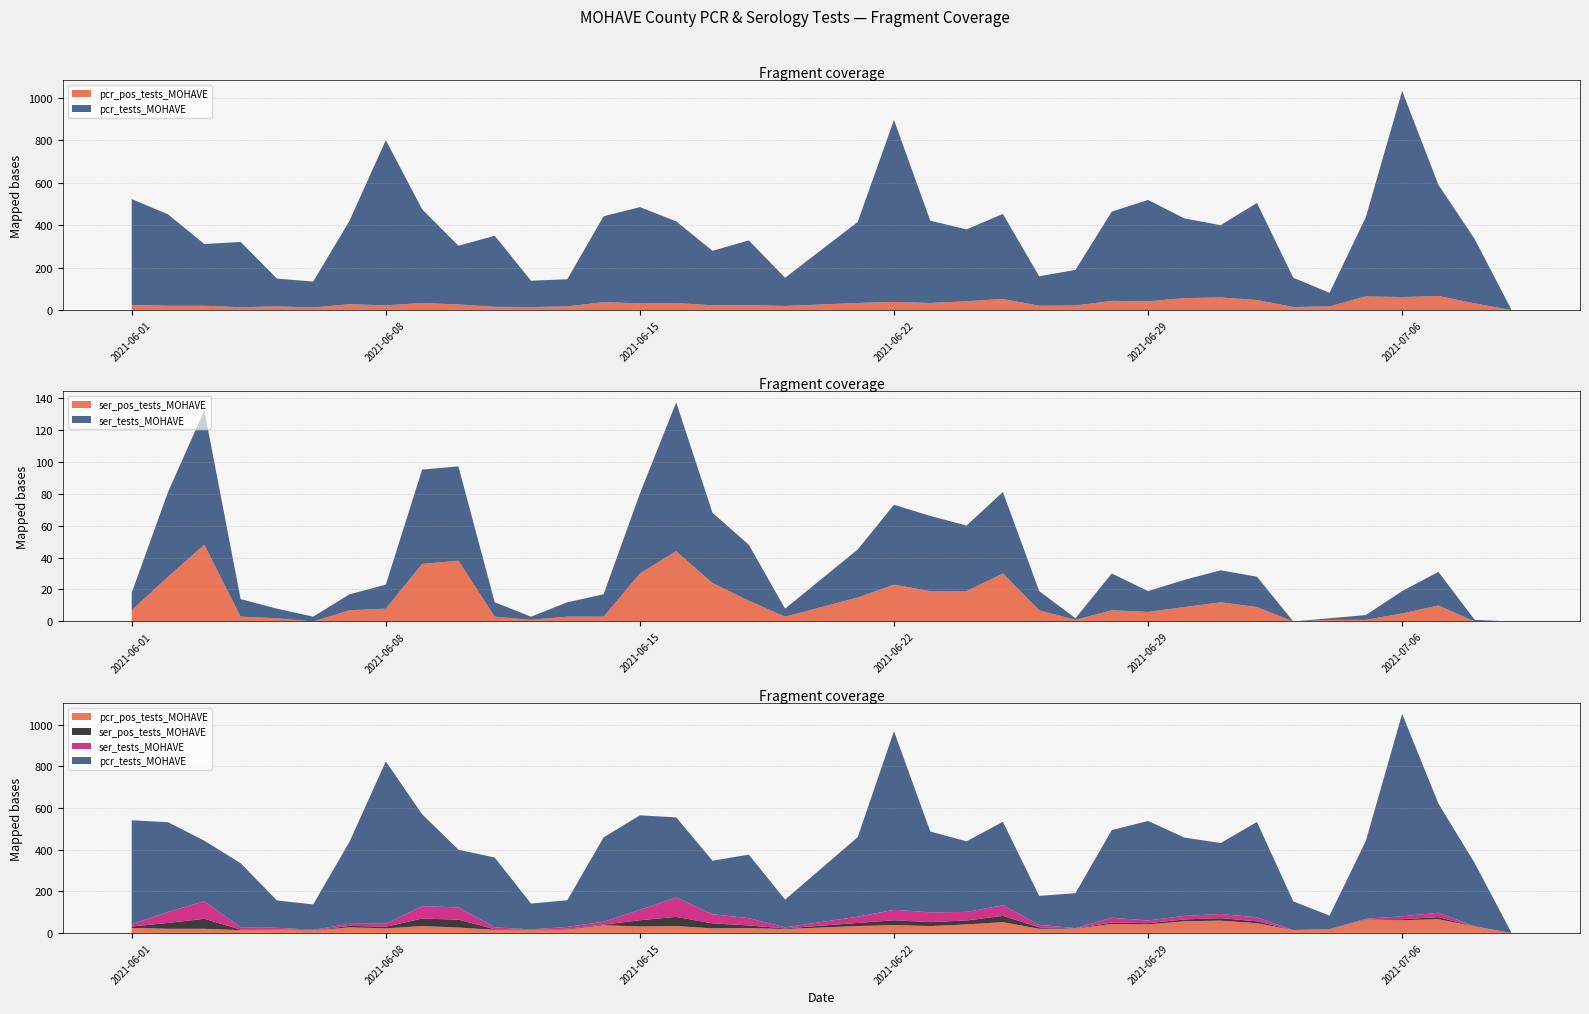

Reading right to left, transcribe all the data shown in this chart.

pcr_tests_MOHAVE: 2021-06-01=499	2021-06-02=431	2021-06-03=291	2021-06-04=308	2021-06-05=131	2021-06-06=122	2021-06-07=394	2021-06-08=779	2021-06-09=442	2021-06-10=277	2021-06-11=335	2021-06-12=124	2021-06-13=128	2021-06-14=405	2021-06-15=454	2021-06-16=385	2021-06-17=257	2021-06-18=305	2021-06-19=133	2021-06-21=382	2021-06-22=858	2021-06-23=388	2021-06-24=339	2021-06-25=401	2021-06-26=139	2021-06-27=168	2021-06-28=421	2021-06-29=478	2021-06-30=376	2021-07-01=341	2021-07-02=458	2021-07-03=138	2021-07-04=64	2021-07-05=374	2021-07-06=972	2021-07-07=524	2021-07-08=303	2021-07-09=5
pcr_pos_tests_MOHAVE: 2021-06-01=24	2021-06-02=20	2021-06-03=20	2021-06-04=13	2021-06-05=17	2021-06-06=12	2021-06-07=27	2021-06-08=22	2021-06-09=33	2021-06-10=26	2021-06-11=15	2021-06-12=14	2021-06-13=17	2021-06-14=37	2021-06-15=31	2021-06-16=33	2021-06-17=22	2021-06-18=23	2021-06-19=19	2021-06-21=33	2021-06-22=38	2021-06-23=33	2021-06-24=41	2021-06-25=52	2021-06-26=20	2021-06-27=21	2021-06-28=43	2021-06-29=41	2021-06-30=56	2021-07-01=59	2021-07-02=47	2021-07-03=14	2021-07-04=17	2021-07-05=64	2021-07-06=61	2021-07-07=66	2021-07-08=31	2021-07-09=0
ser_tests_MOHAVE: 2021-06-01=11	2021-06-02=53	2021-06-03=84	2021-06-04=11	2021-06-05=6	2021-06-06=3	2021-06-07=10	2021-06-08=15	2021-06-09=59	2021-06-10=59	2021-06-11=9	2021-06-12=2	2021-06-13=9	2021-06-14=14	2021-06-15=50	2021-06-16=93	2021-06-17=44	2021-06-18=35	2021-06-19=5	2021-06-21=30	2021-06-22=50	2021-06-23=47	2021-06-24=41	2021-06-25=51	2021-06-26=12	2021-06-27=1	2021-06-28=23	2021-06-29=13	2021-06-30=17	2021-07-01=20	2021-07-02=19	2021-07-03=0	2021-07-04=1	2021-07-05=3	2021-07-06=14	2021-07-07=21	2021-07-08=1	2021-07-09=0
ser_pos_tests_MOHAVE: 2021-06-01=7	2021-06-02=28	2021-06-03=48	2021-06-04=3	2021-06-05=2	2021-06-06=0	2021-06-07=7	2021-06-08=8	2021-06-09=36	2021-06-10=38	2021-06-11=3	2021-06-12=1	2021-06-13=3	2021-06-14=3	2021-06-15=30	2021-06-16=44	2021-06-17=24	2021-06-18=13	2021-06-19=3	2021-06-21=15	2021-06-22=23	2021-06-23=19	2021-06-24=19	2021-06-25=30	2021-06-26=7	2021-06-27=1	2021-06-28=7	2021-06-29=6	2021-06-30=9	2021-07-01=12	2021-07-02=9	2021-07-03=0	2021-07-04=1	2021-07-05=1	2021-07-06=5	2021-07-07=10	2021-07-08=0	2021-07-09=0